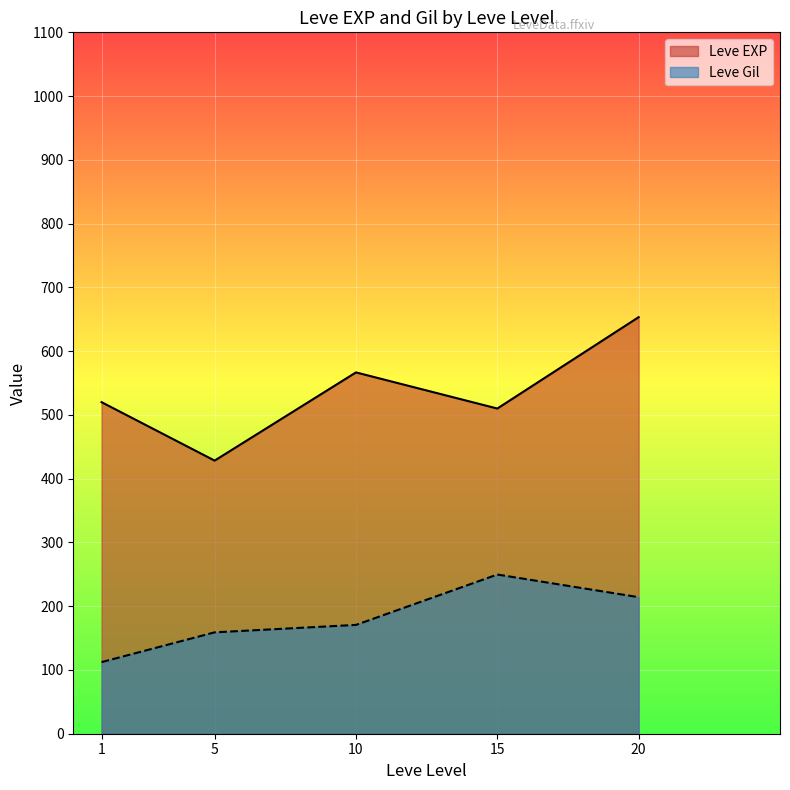

What is the difference between the Leve Gil values at 5 and 15?

90.7